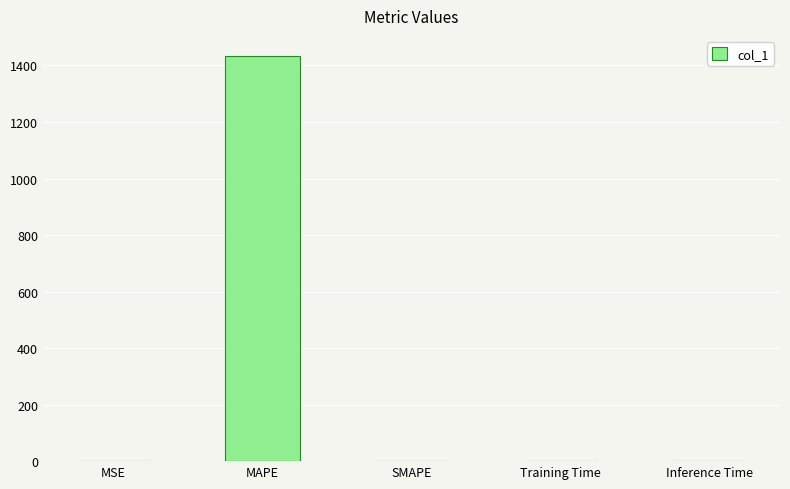

Are the bars horizontal?

No